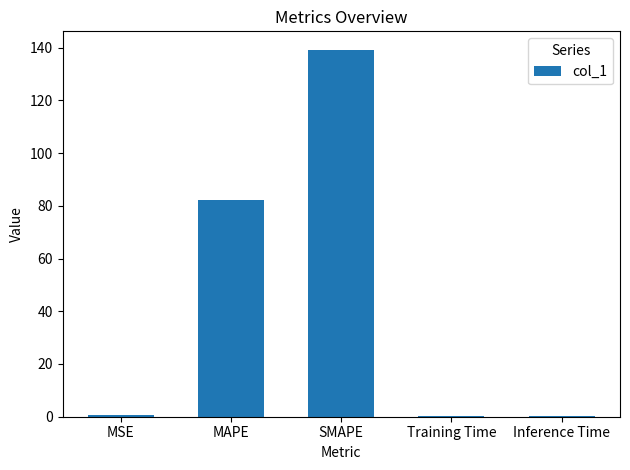

The chart shows a value of 17.1 at MAPE. True or false?

False